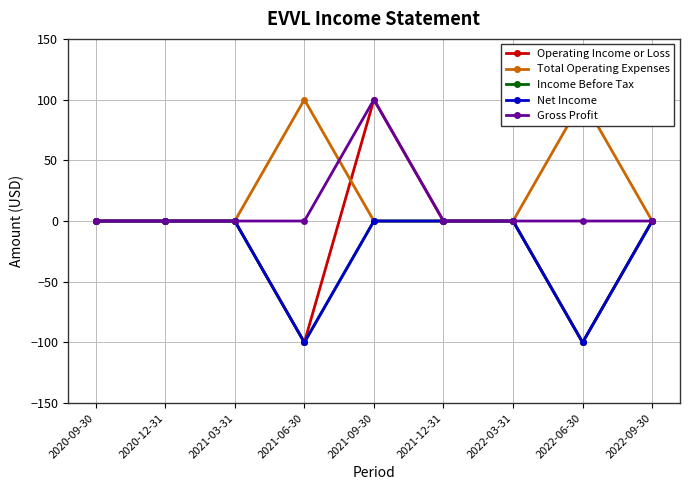

What is the average value of the Operating Income or Loss series?

-11